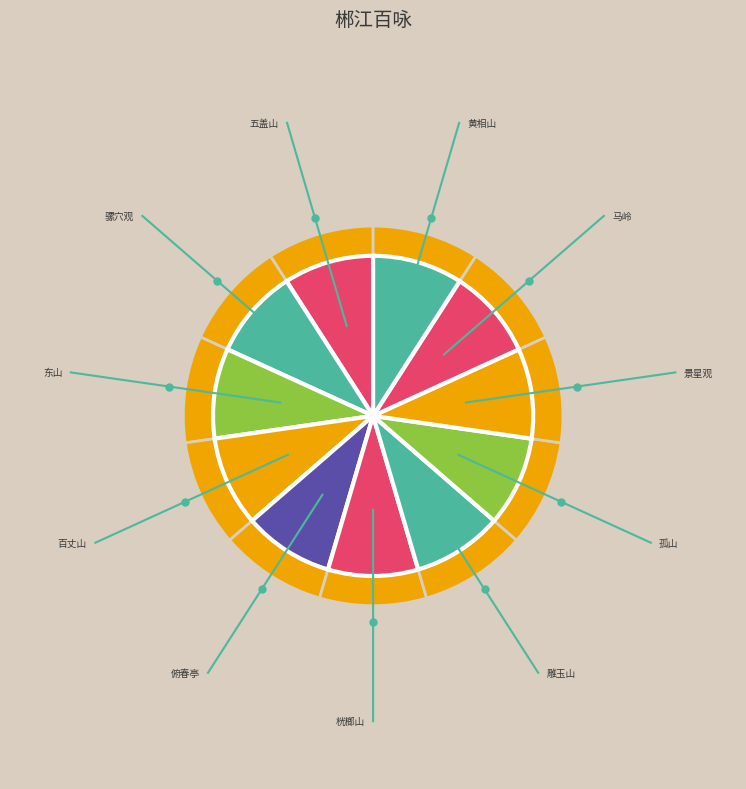

What is the largest slice in the pie chart?

郴江百咏 其三十七 雕玉山